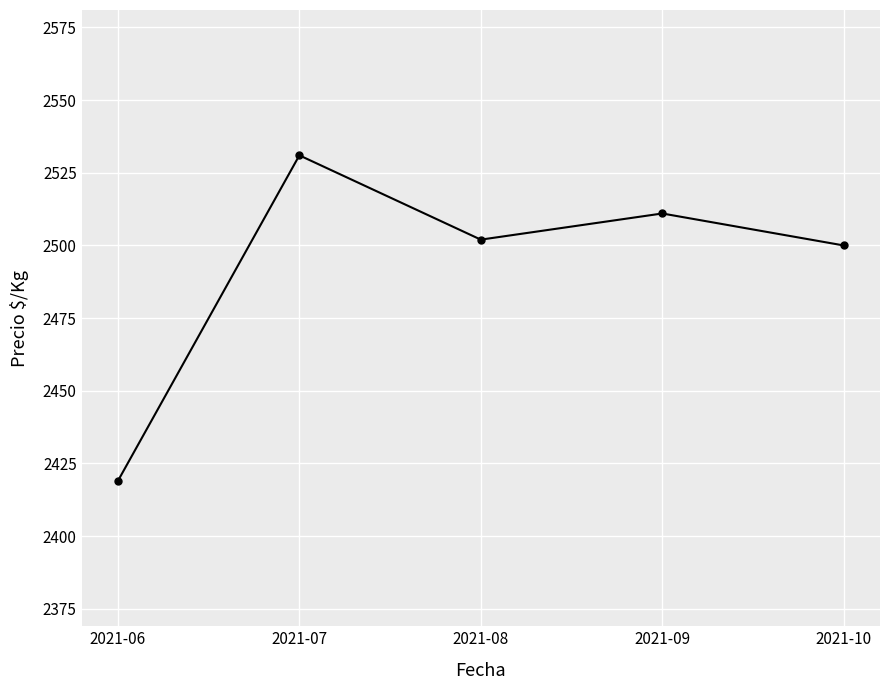

At which category does the data reach its first local peak?

2021-07